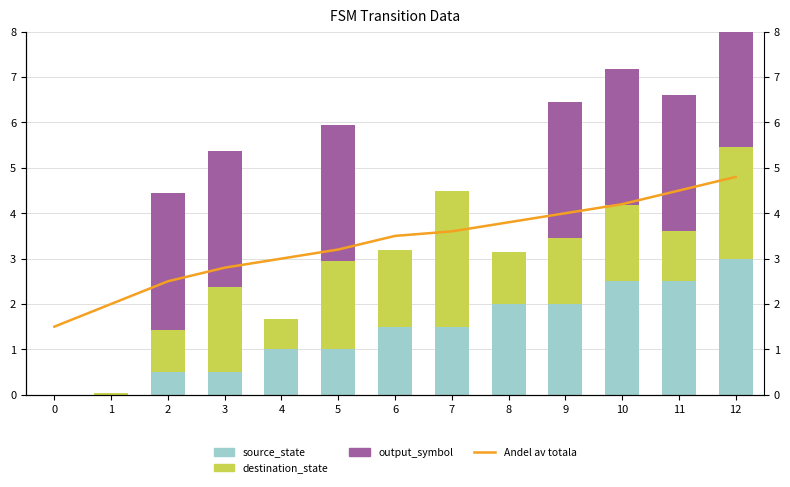

List the labels in order of destination_state value, largest first.

7, 12, 5, 3, 6, 10, 9, 8, 11, 2, 4, 1, 0